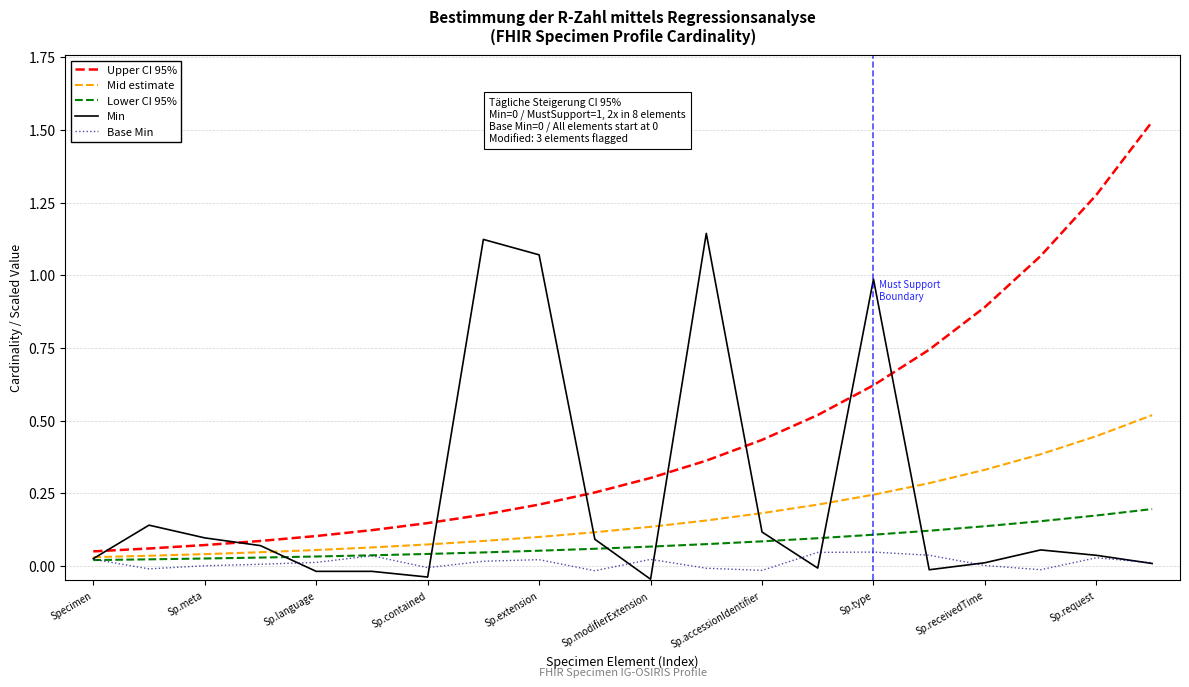

Which series has the largest total across all categories?

Upper CI 95%